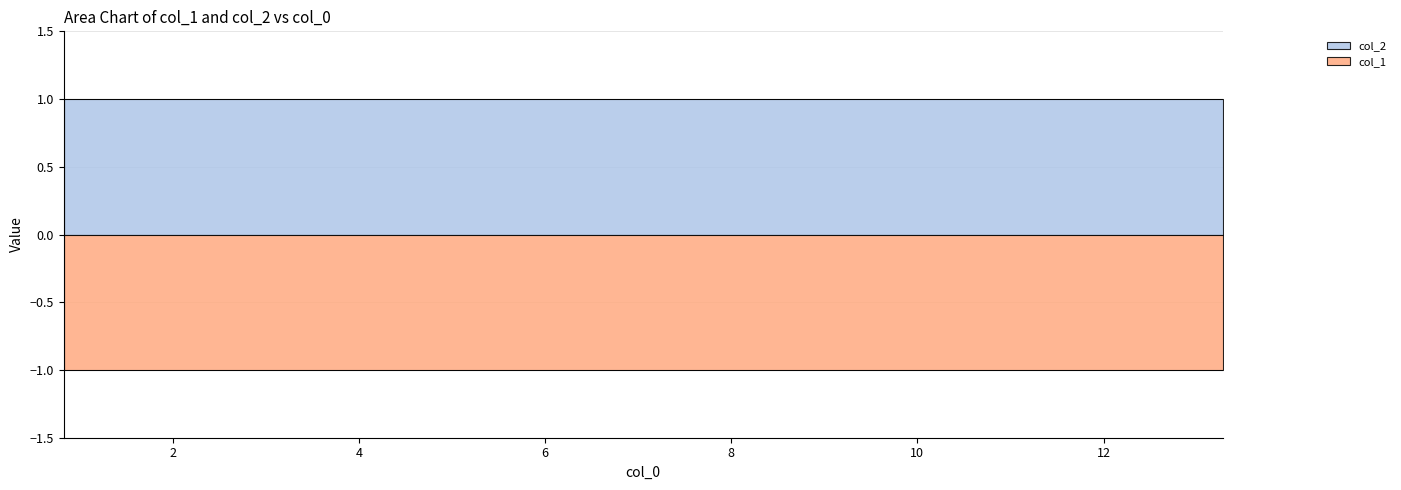

List the series in order of their overall mean, lowest first.

col_1, col_2